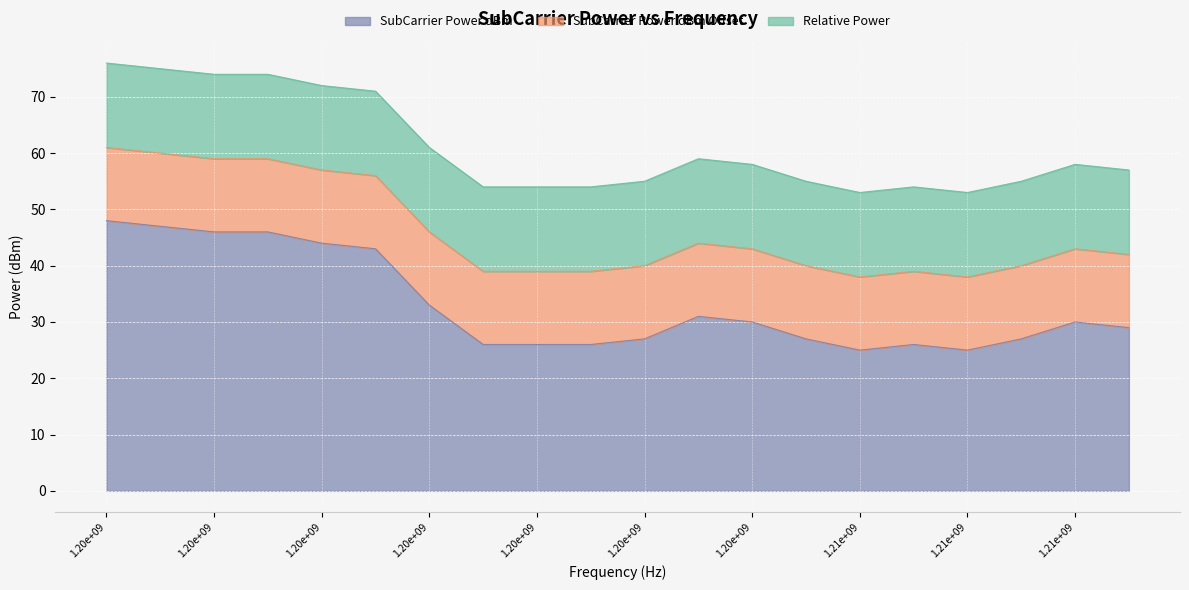

What are all the series names shown in the legend?

SubCarrier Power dBm, SubCarrier Power dBm Offset, Relative Power